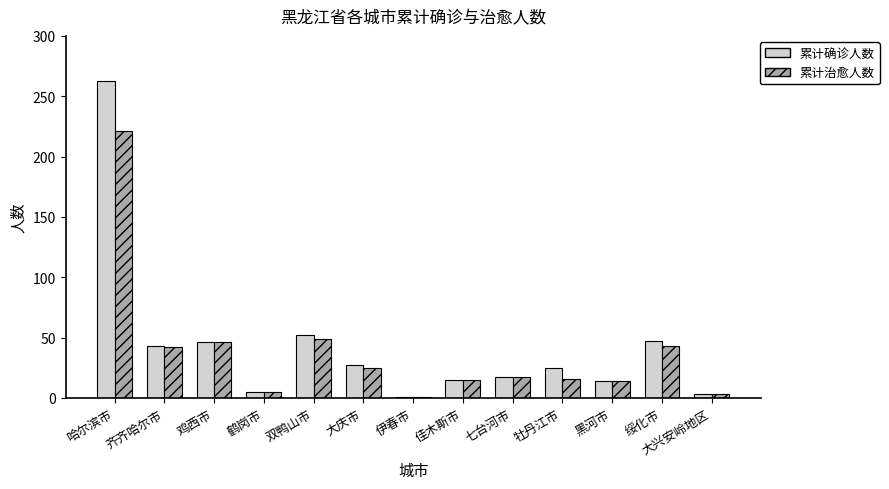

What is the difference between the 累计治愈人数 values at 大兴安岭地区 and 牡丹江市?

13